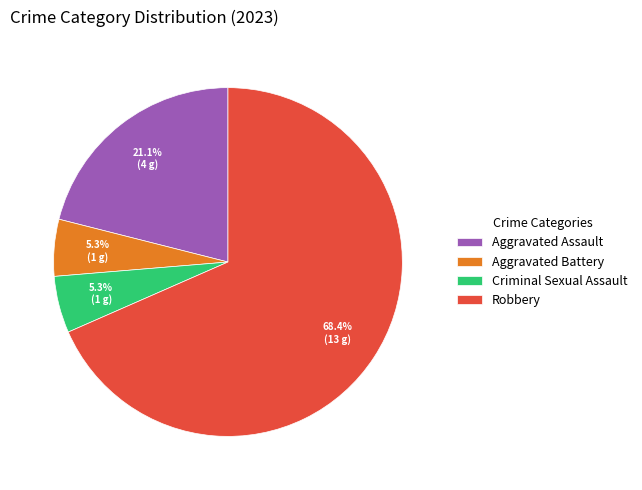

How many slices are in this pie chart?

4